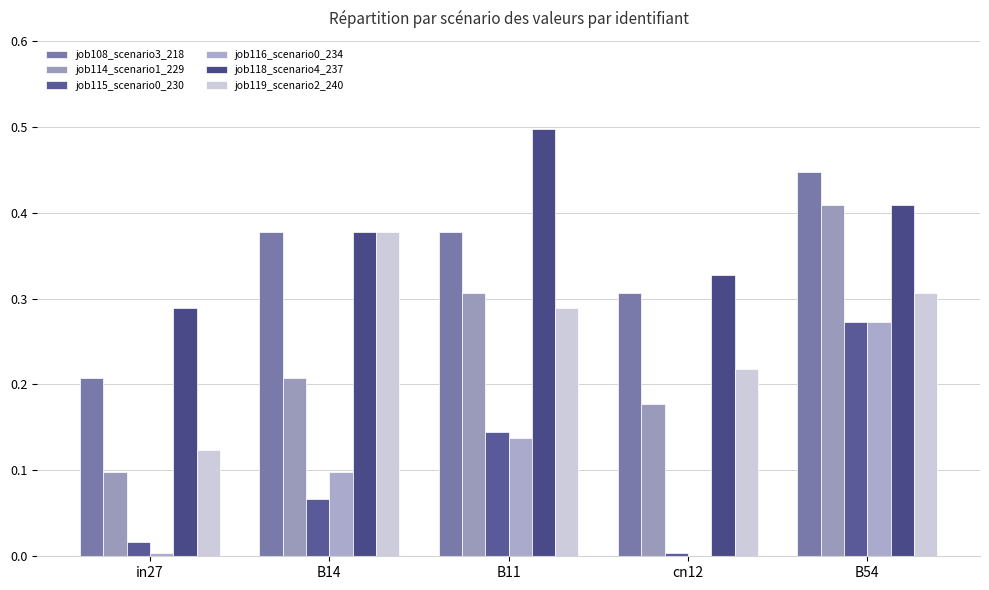

Reading left to right, what are all the values shown in this chart?

job108_scenario3_218: 0.2	0.4	0.4	0.3	0.4
job114_scenario1_229: 0.1	0.2	0.3	0.2	0.4
job115_scenario0_230: 0.0	0.1	0.1	0.0	0.3
job116_scenario0_234: 0.0	0.1	0.1	0.0	0.3
job118_scenario4_237: 0.3	0.4	0.5	0.3	0.4
job119_scenario2_240: 0.1	0.4	0.3	0.2	0.3